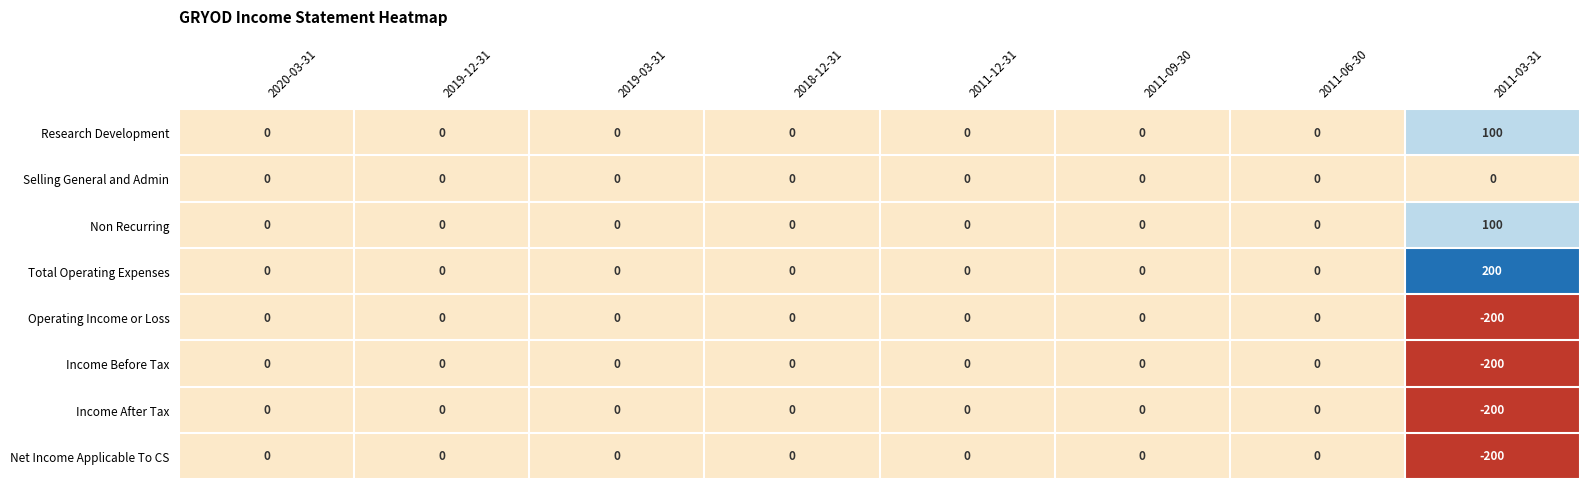

What is the difference between the maximum and minimum values in the Income Before Tax series?

200